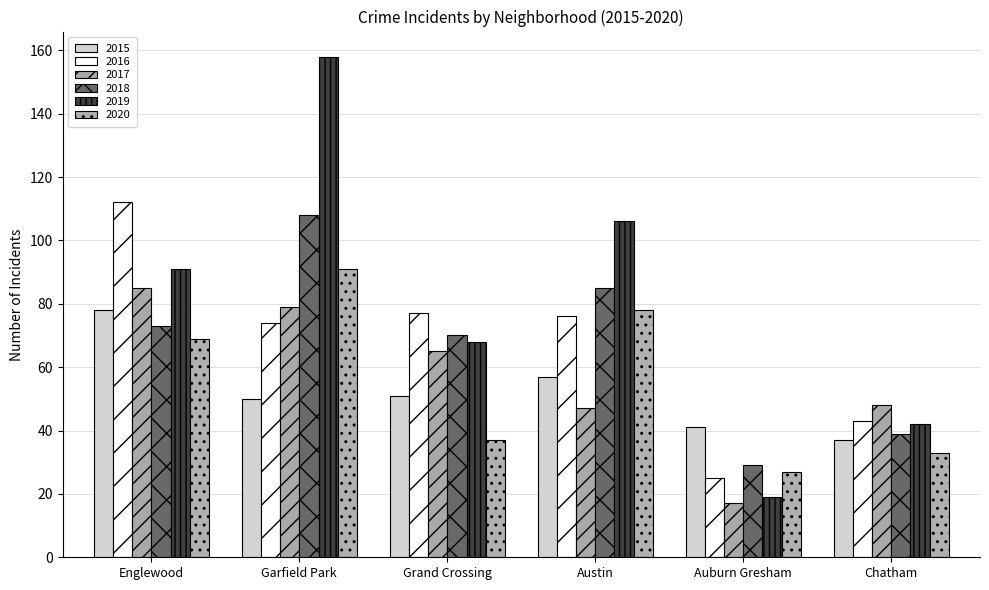

The value of 2016 at Auburn Gresham is 25. True or false?

True